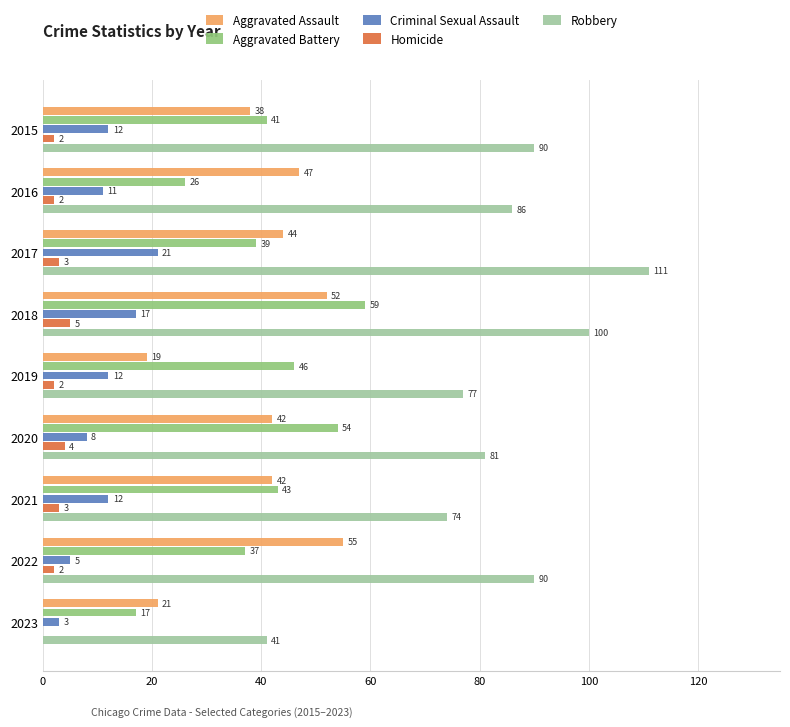

What is the highest value of the Aggravated Battery series?

59